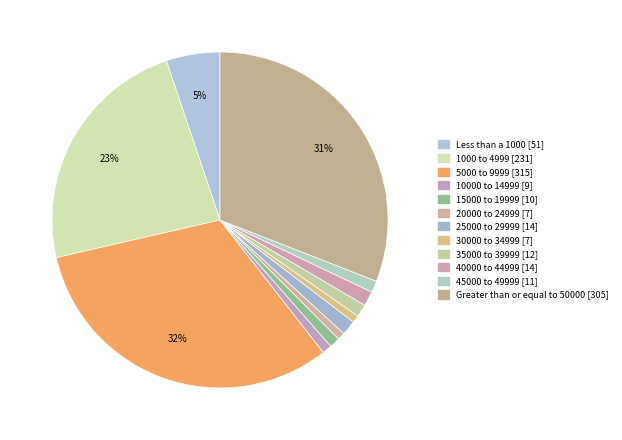

To the nearest percent, what is the difference between the largest and smallest slice percentages?

31%